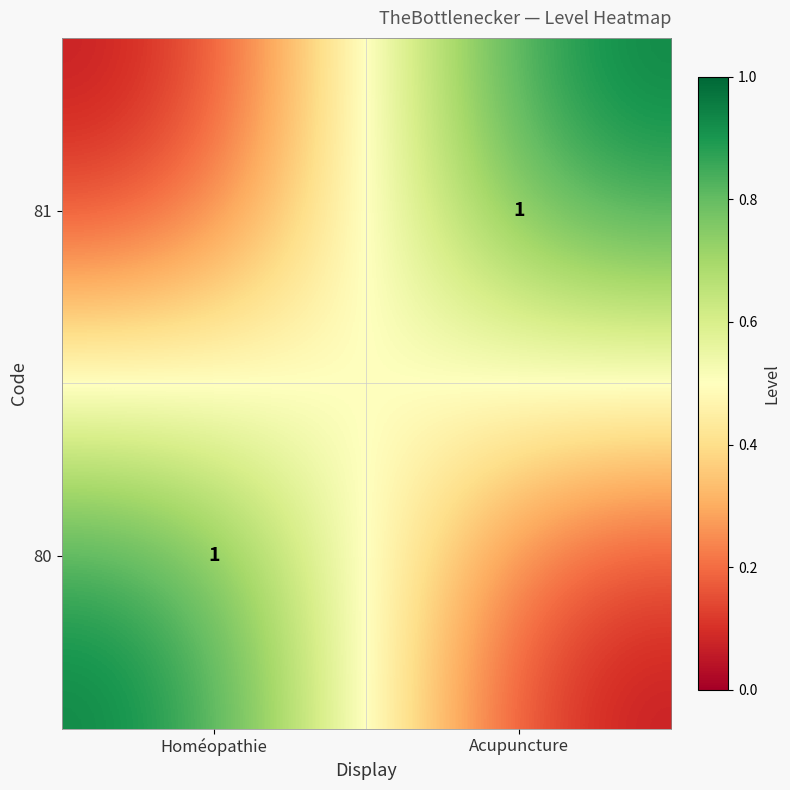

True or false: 80 has a value of 2 at Homéopathie.

False